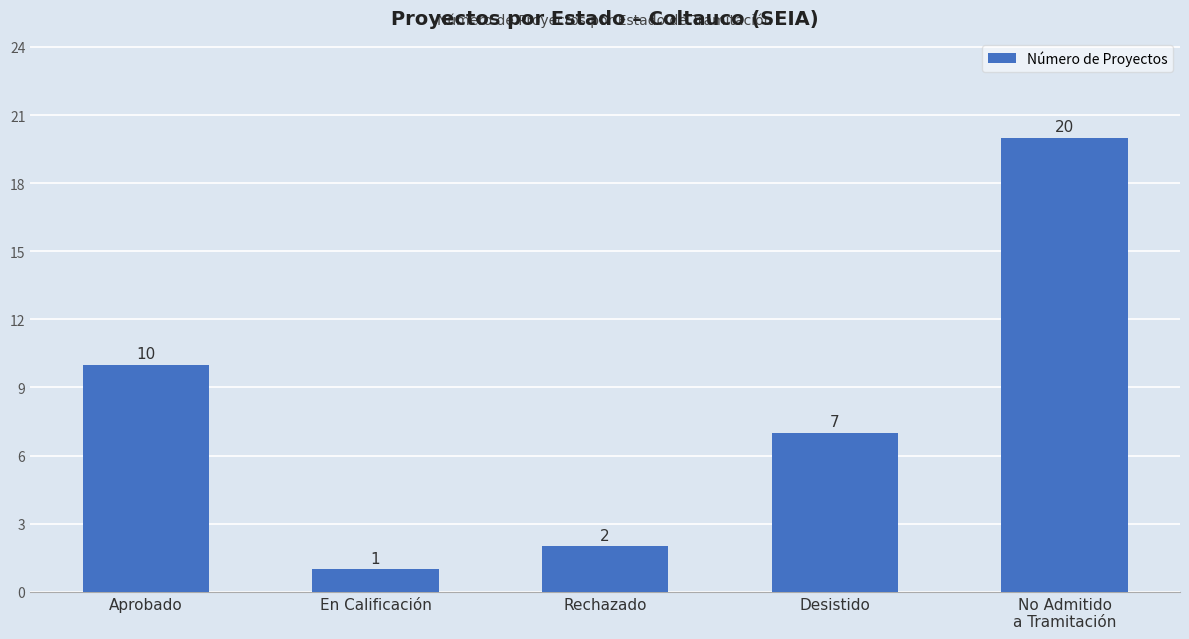

What is the sum of all values?

40